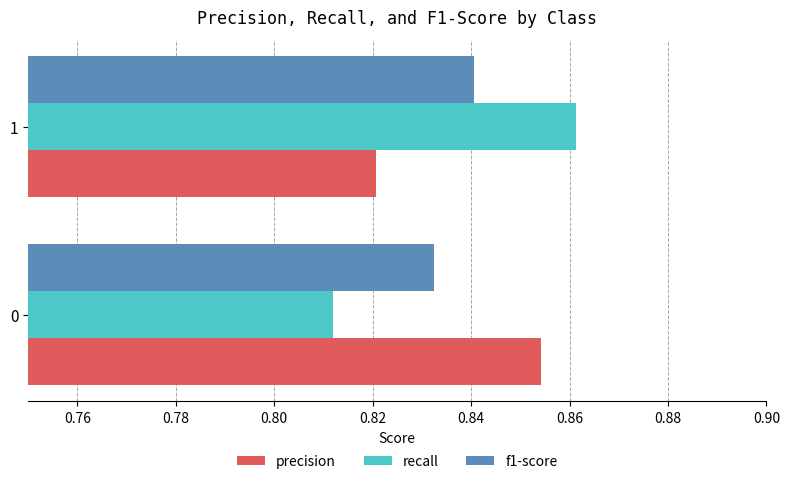

How many distinct data groups are displayed?

3